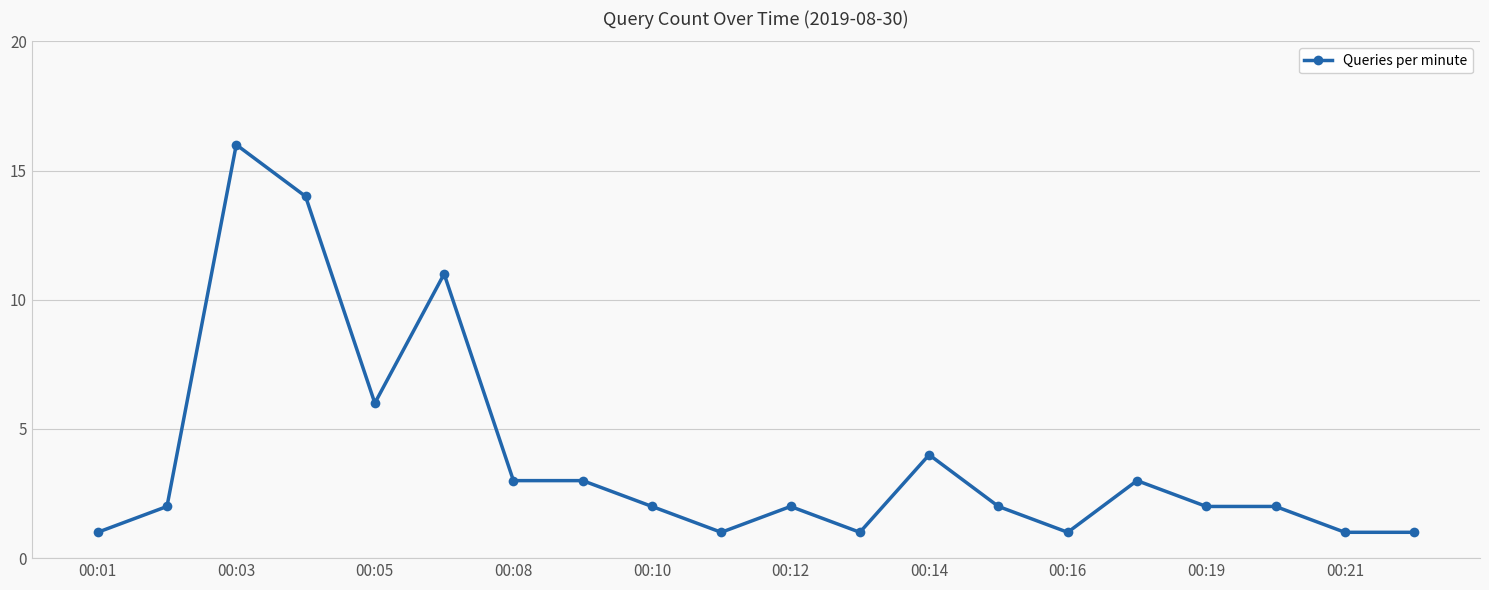

How many data points does each series have?

20